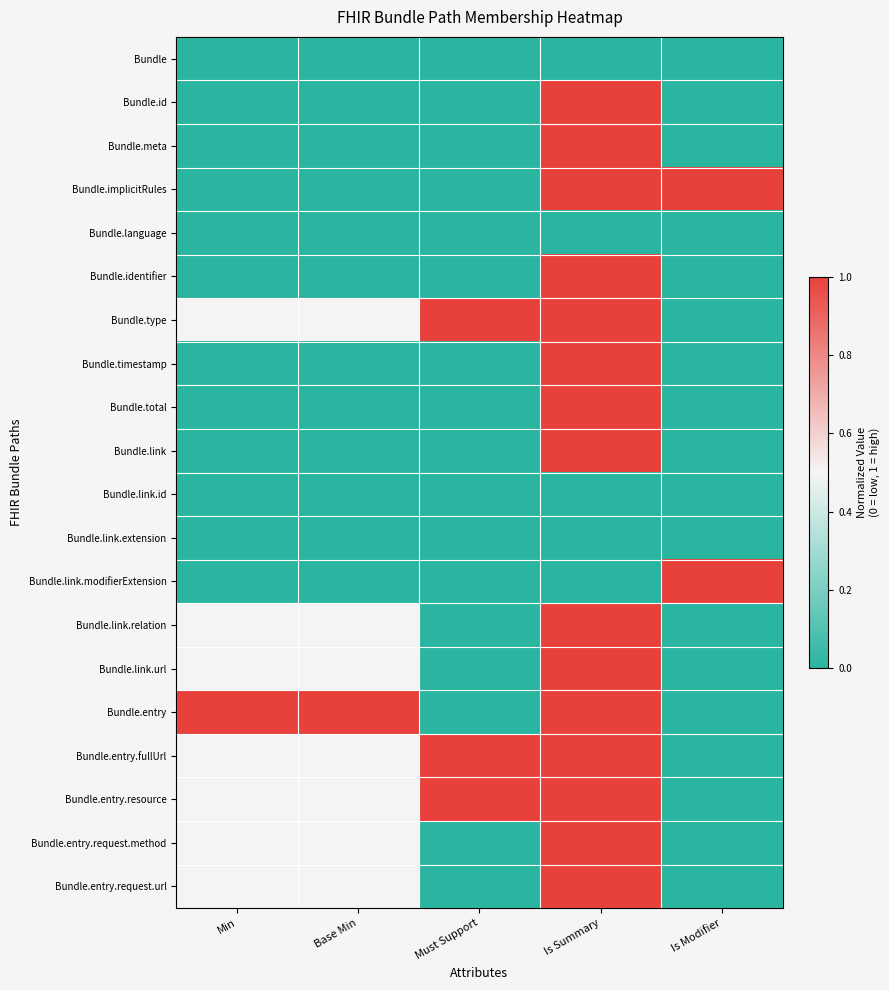

Which series has the largest range (max minus min)?

Bundle.id